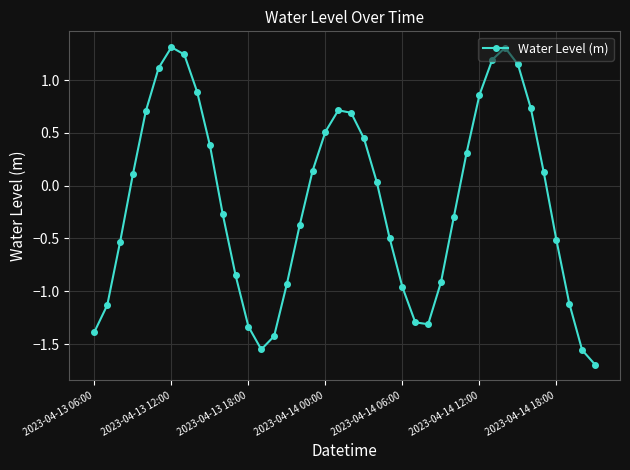

What is the difference between the maximum and second lowest values?

2.9